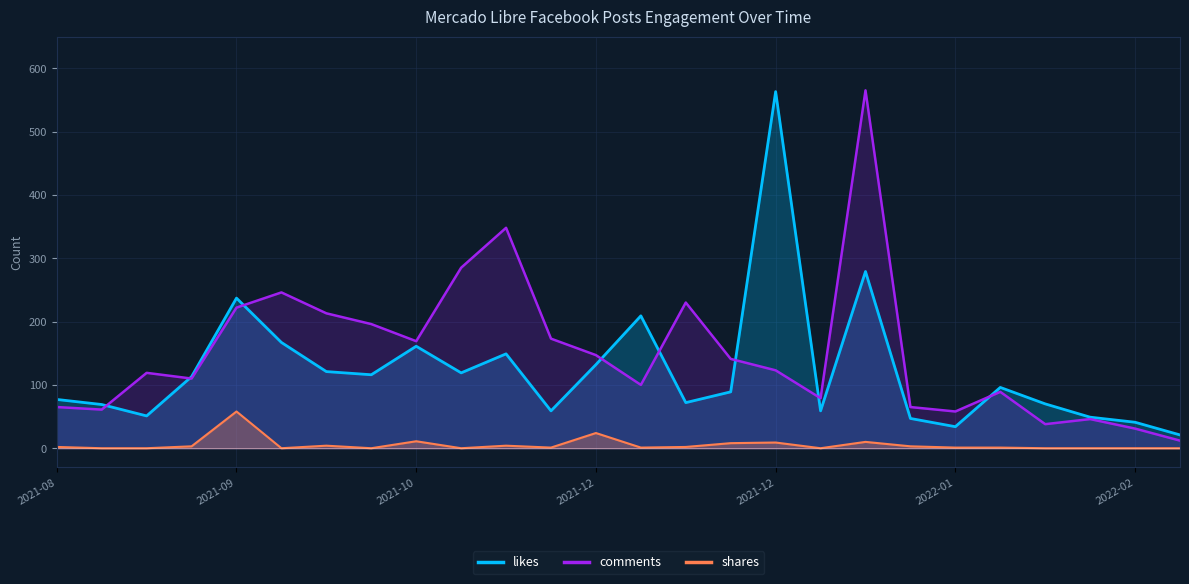

What is the difference between the maximum and minimum values in the comments series?

553